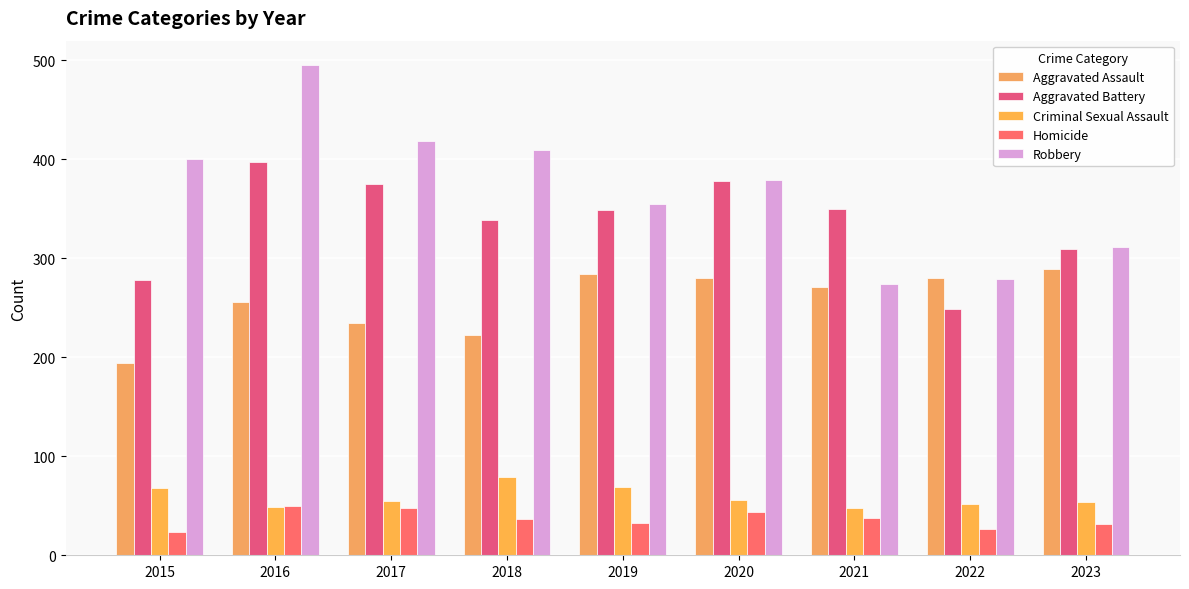

At 2019, list the series in order from largest to smallest.

Robbery, Aggravated Battery, Aggravated Assault, Criminal Sexual Assault, Homicide